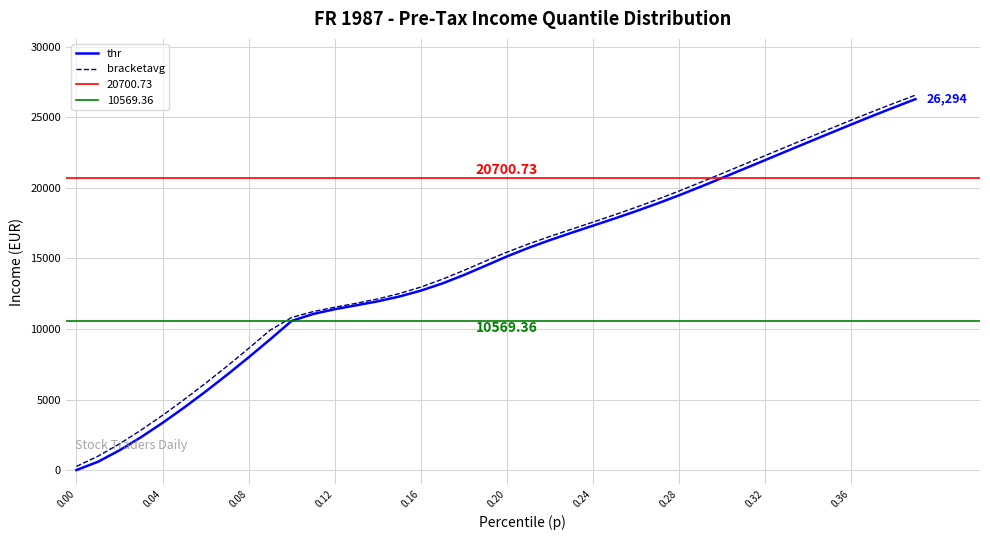

The thr series shows 12763.9 at 33. True or false?

False